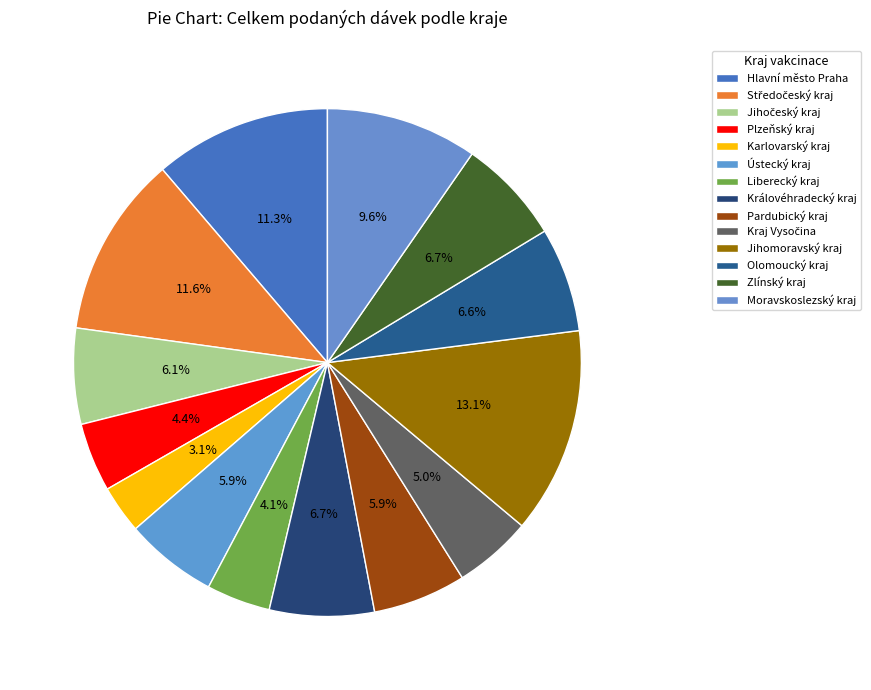

To the nearest percent, what percentage of the pie is Hlavní město Praha?

11%